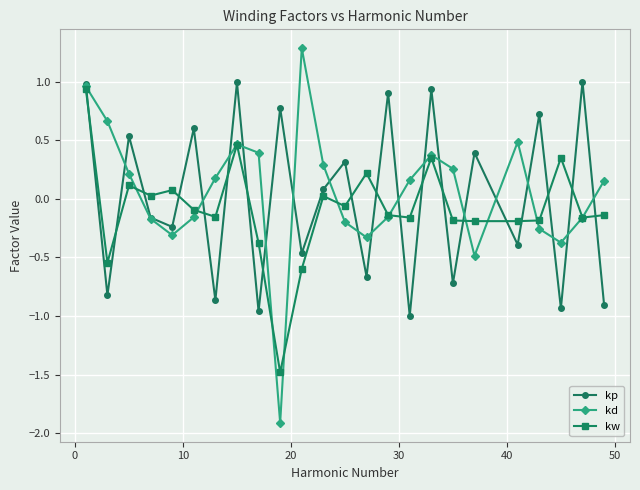

True or false: kd and kp intersect in this chart.

True